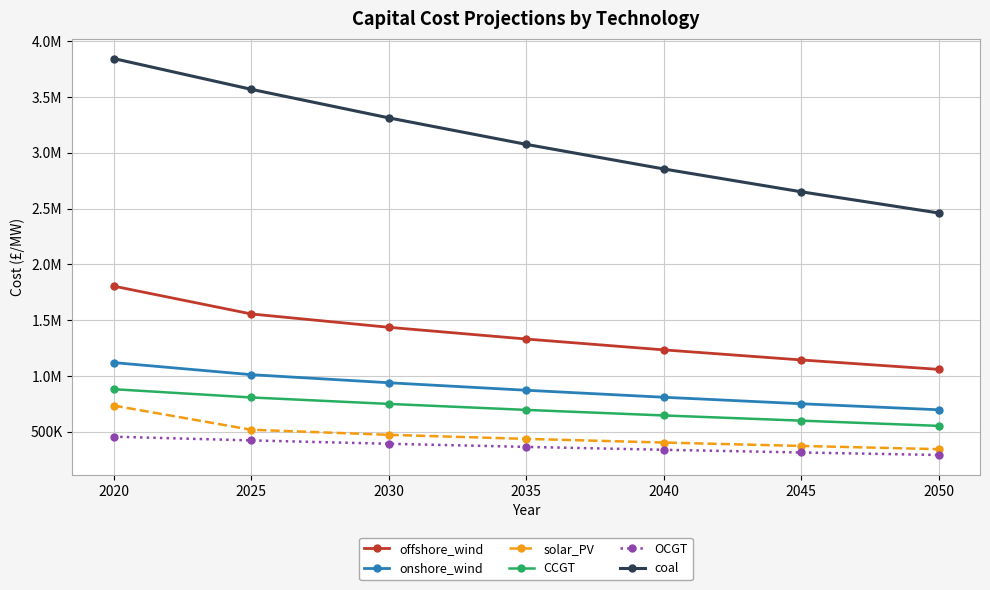

Reading left to right, transcribe all the data shown in this chart.

offshore_wind: 1804771.0	1554967.2	1435244.9	1329939.2	1232693.5	1142445.6	1057788.1
onshore_wind: 1118771.0	1010396.4	937910.9	870625.5	807872.0	749534.3	695422.8
solar_PV: 733471.0	516498.0	471034.2	434481.9	401649.3	371083.7	342242.6
CCGT: 880001.0	805969.4	748149.4	694477.4	644548.4	597939.3	551135.4
OCGT: 453961.0	420862.7	390670.1	362643.6	336627.6	312478.1	290061.0
coal: 3845511.0	3569635.2	3313550.7	3075837.7	2855178.1	2650348.5	2460213.4